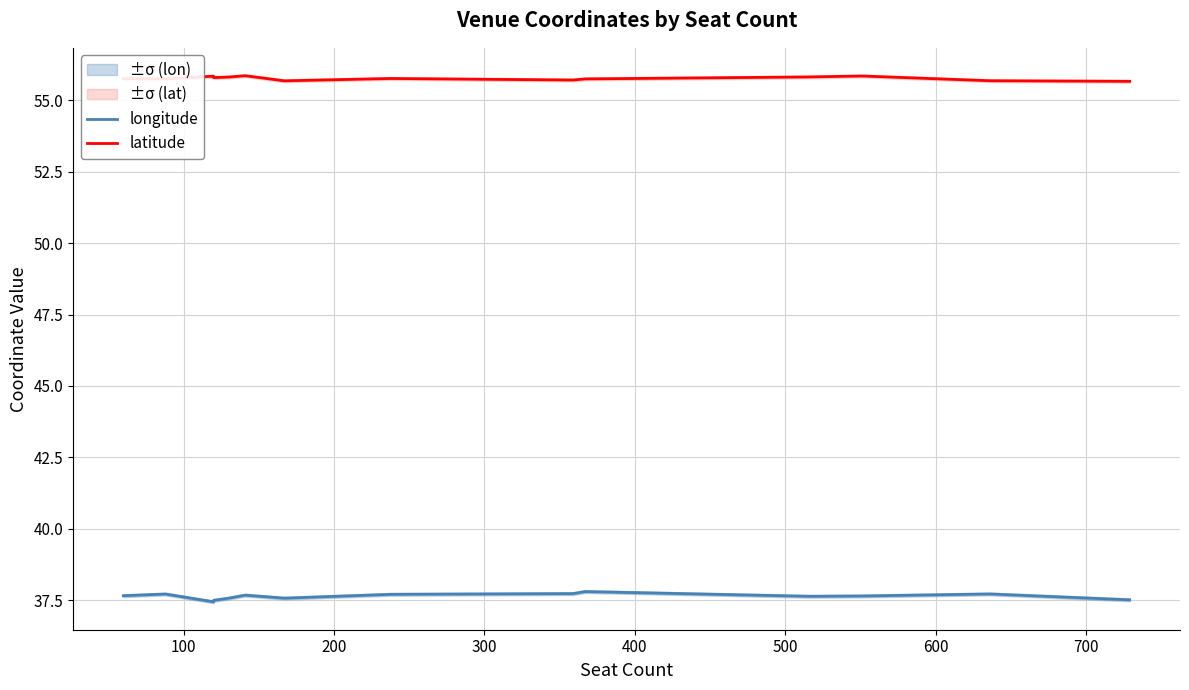

List the series in order of their peak value, highest first.

latitude, longitude